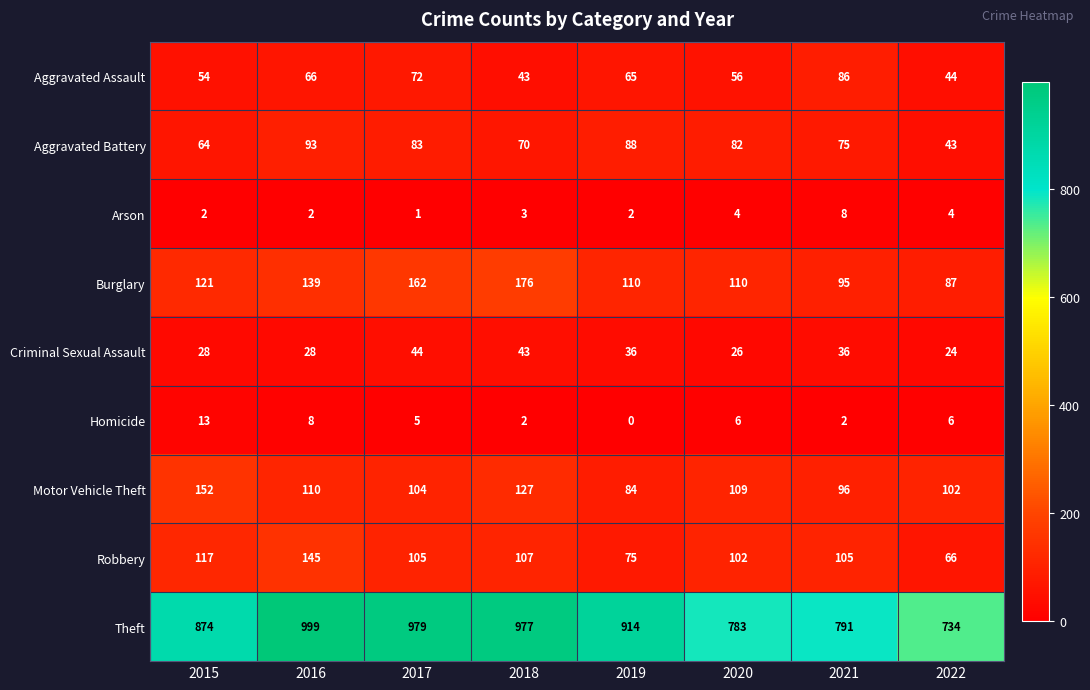

Count the number of categories in the chart.

8